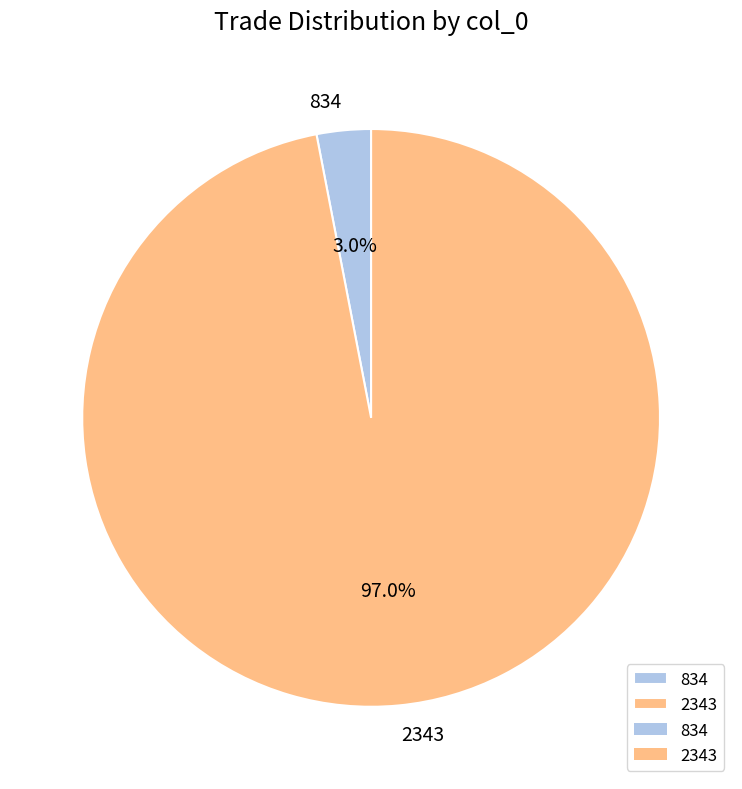

To the nearest percent, what is the difference between the 834 and 2343 slice percentages?

94%